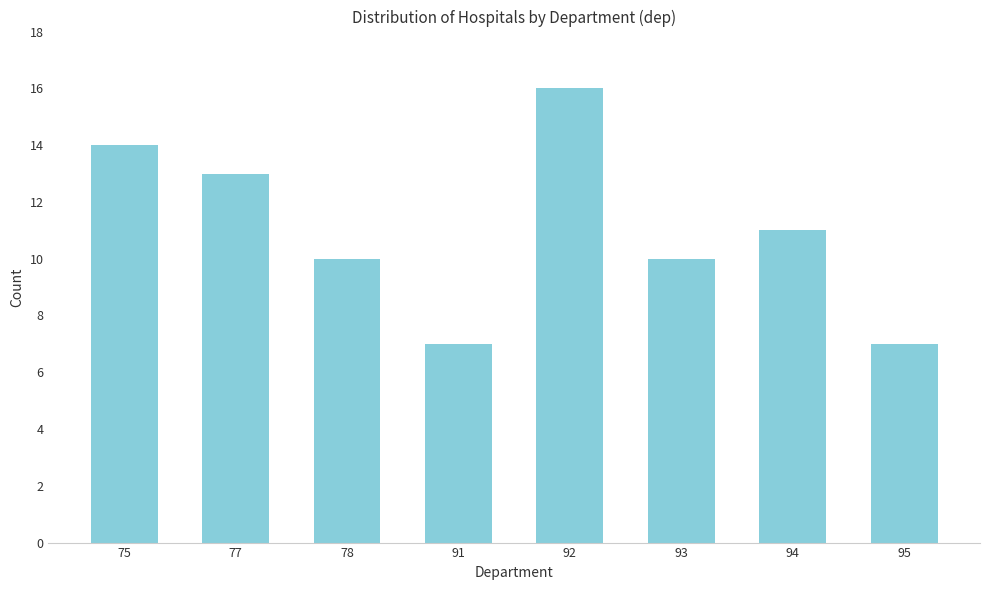

Reading left to right, transcribe all the data shown in this chart.

14	13	10	7	16	10	11	7